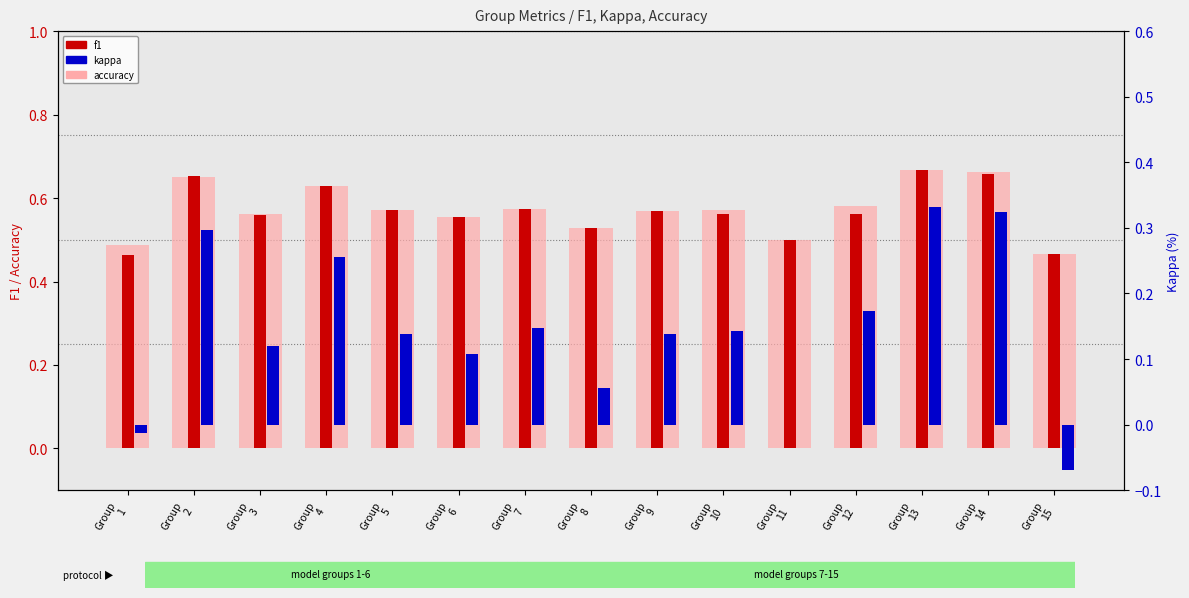

What is the approximate value of accuracy at Group
14?

0.7